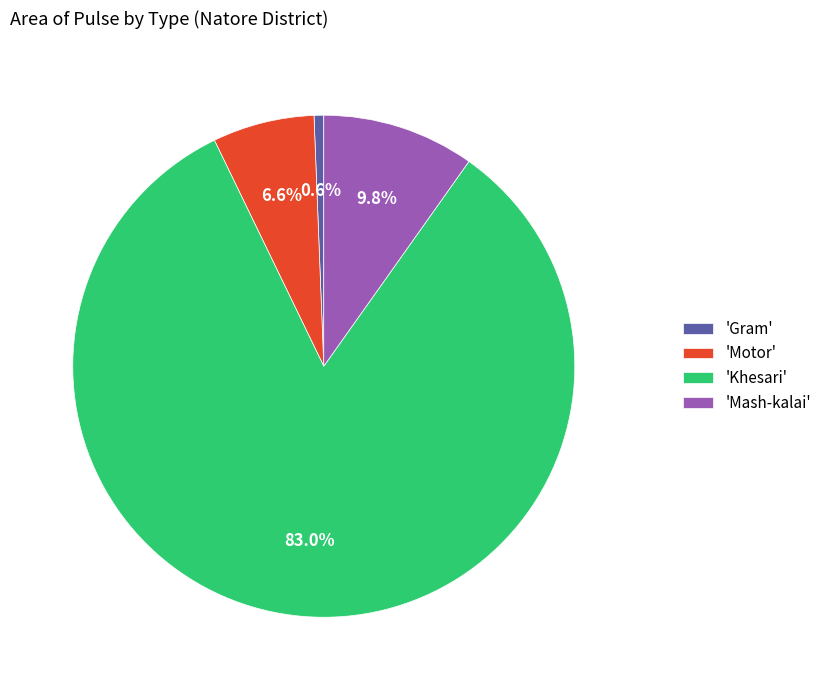

To the nearest percent, what is the average slice percentage?

25%